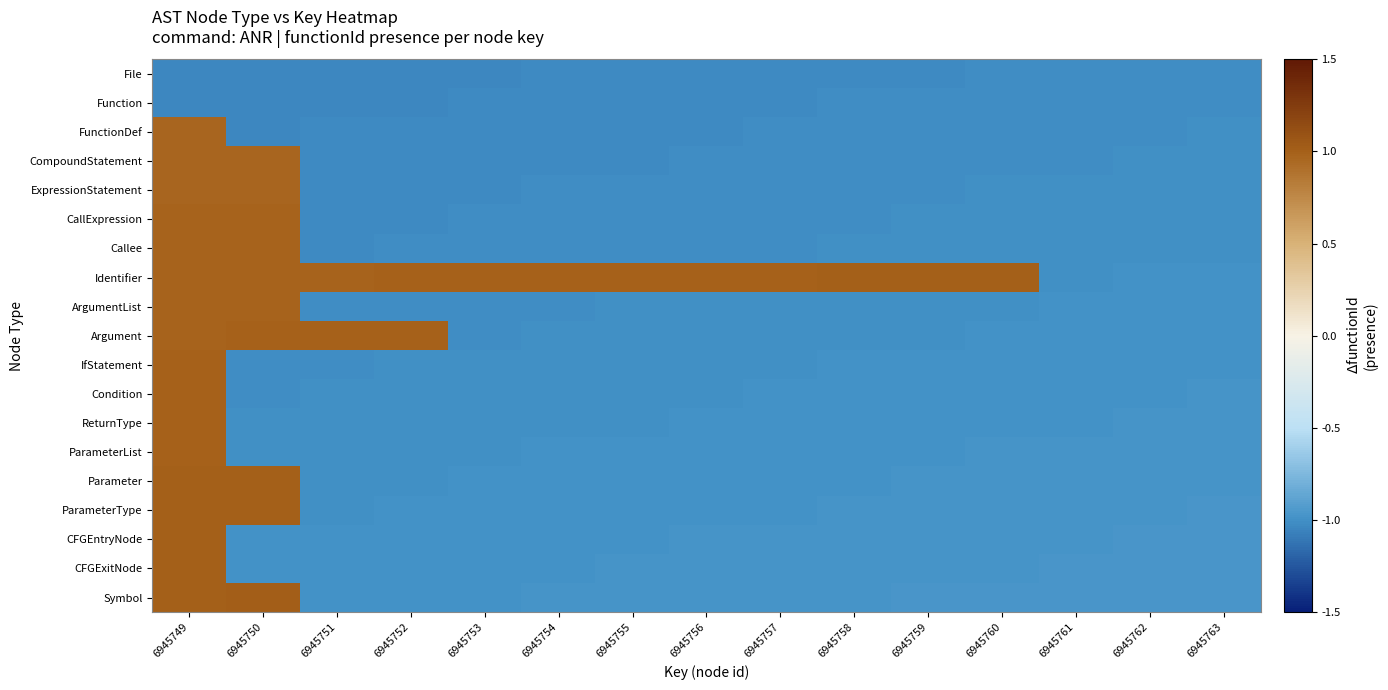

Which category has the highest value across all series?

6945750